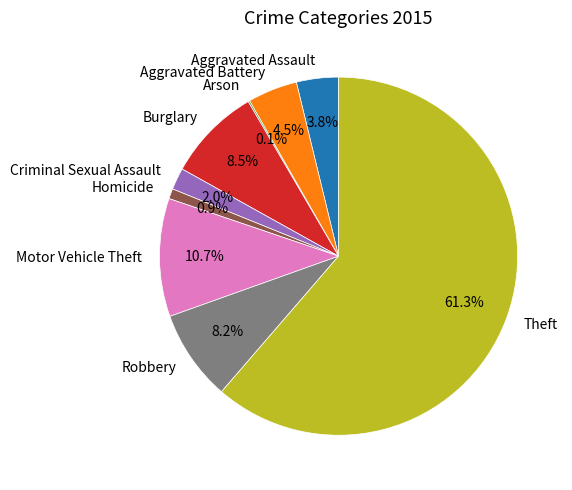

How much of the chart is everything except Aggravated Battery?

95.5%